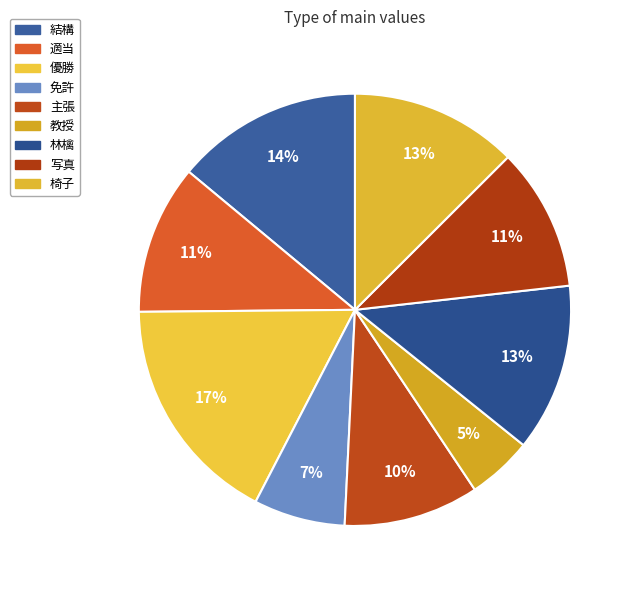

Does 主張 represent more than half of the total?

No